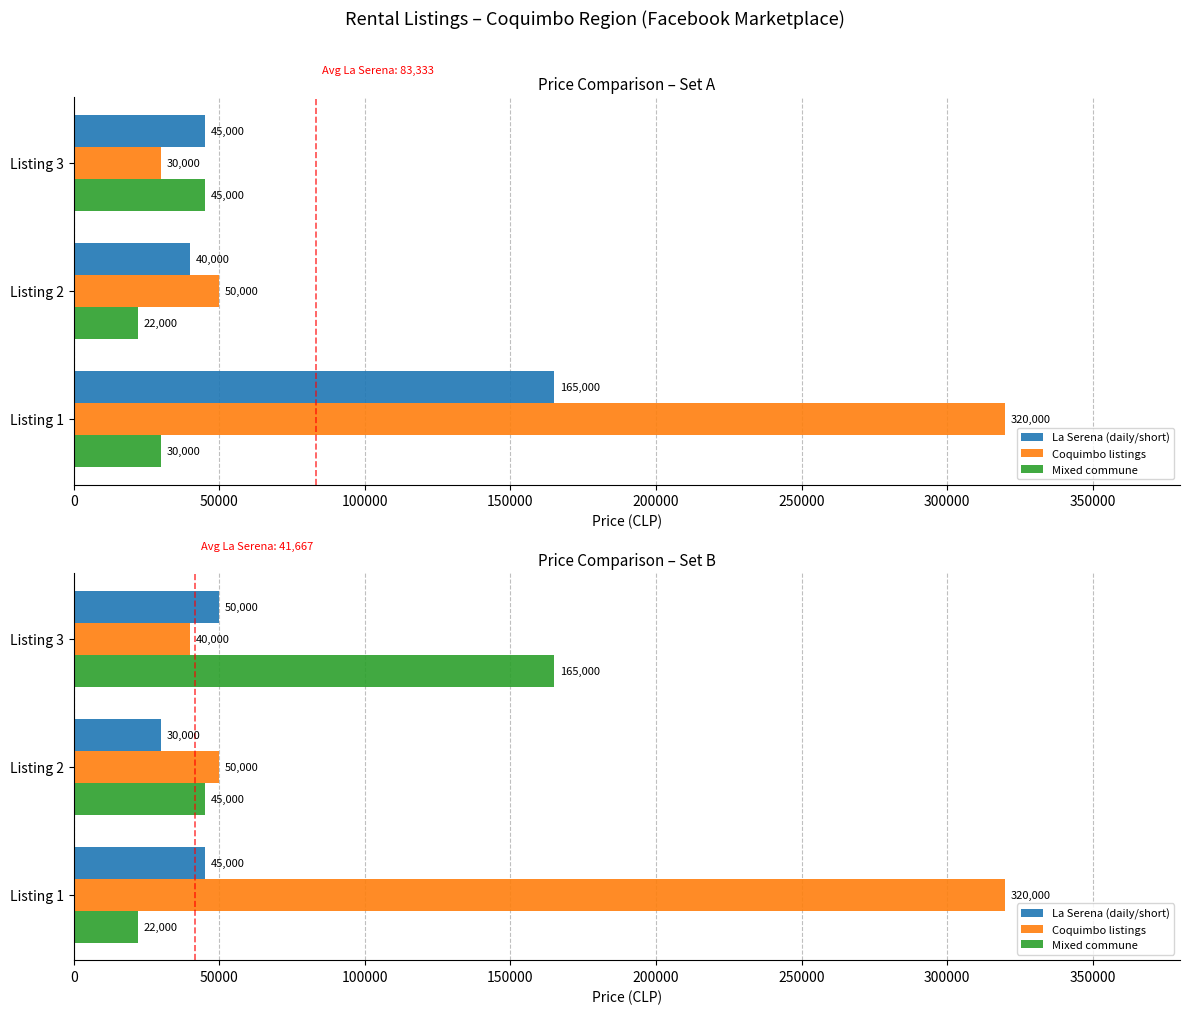

What is the total value across all series at Listing 1?

387000